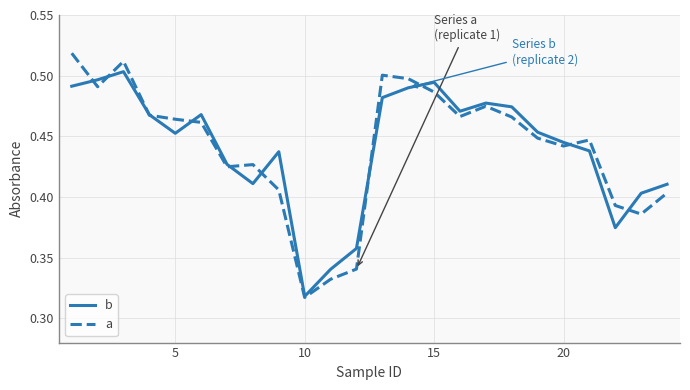

List the series in order of their peak value, highest first.

a, b